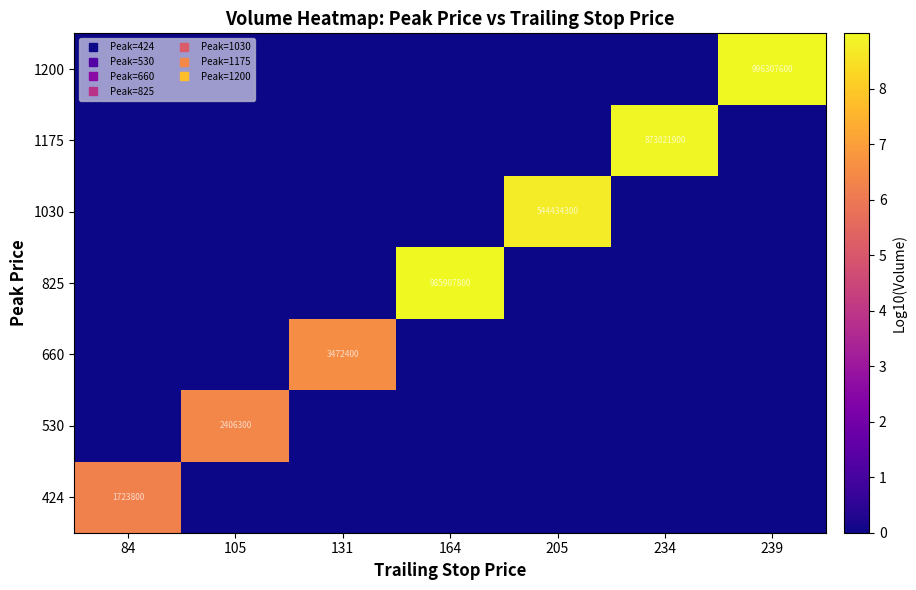

Which series has the largest total across all categories?

row_6